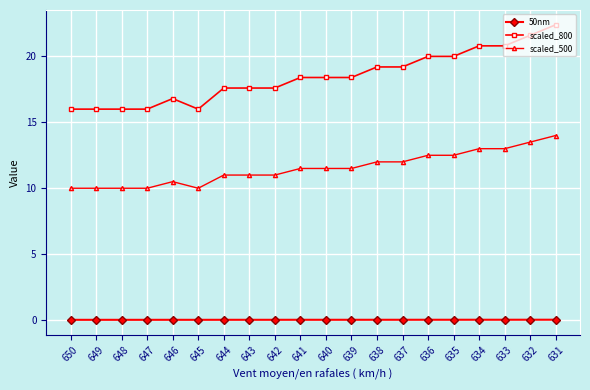

What is the difference between the scaled_800 values at 639 and 642?

0.8